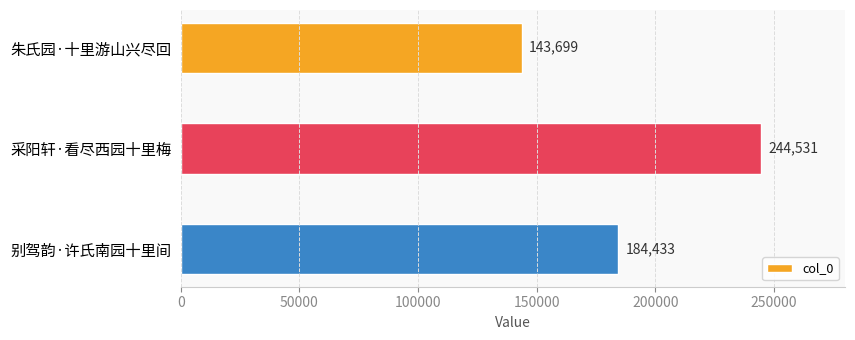

True or false: the data shows 212733 at 朱氏园·十里游山兴尽回.

False